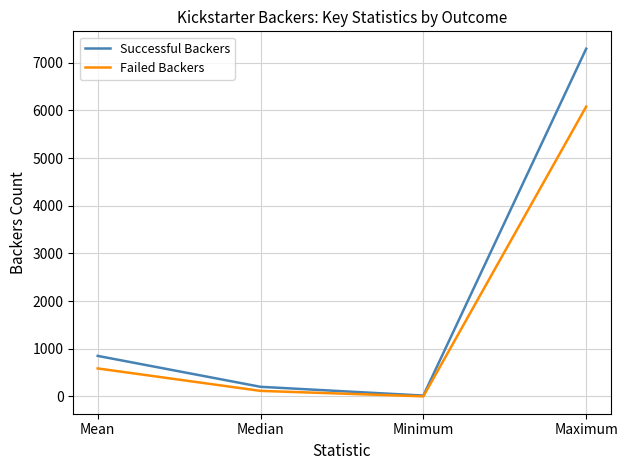

Rank the series by their average value, from lowest to highest.

Failed Backers, Successful Backers